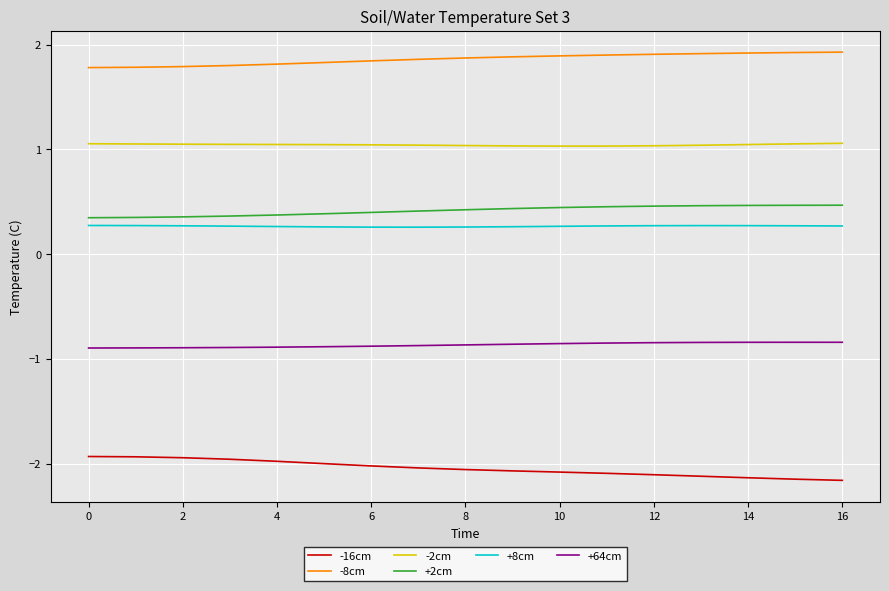

True or false: +2cm and +8cm intersect in this chart.

False